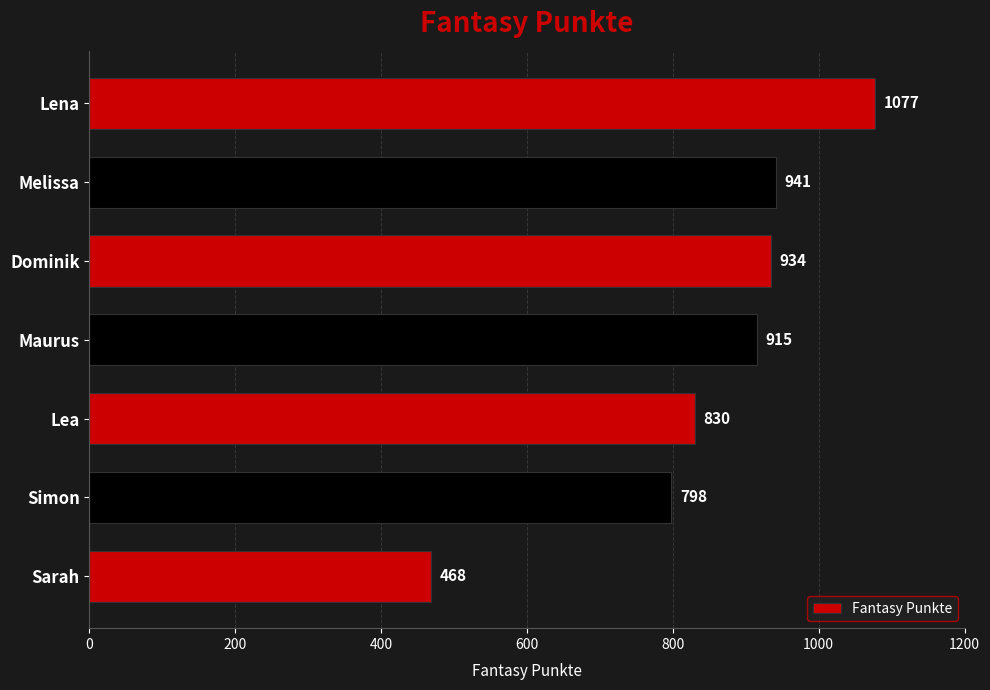

How many values are below 915?

3